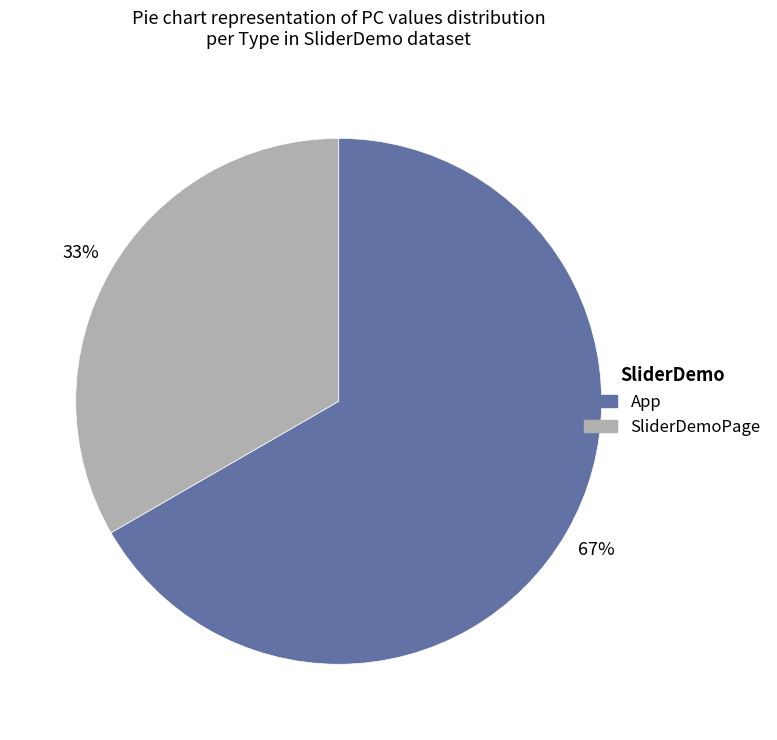

How many segments does this pie chart have?

2